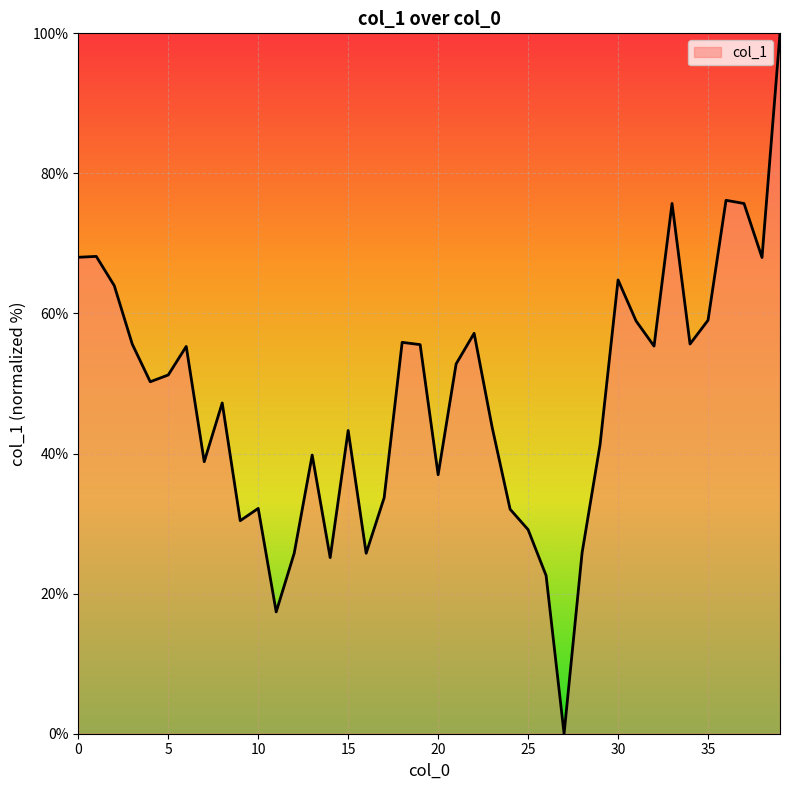

What is the greatest value displayed?

100.0